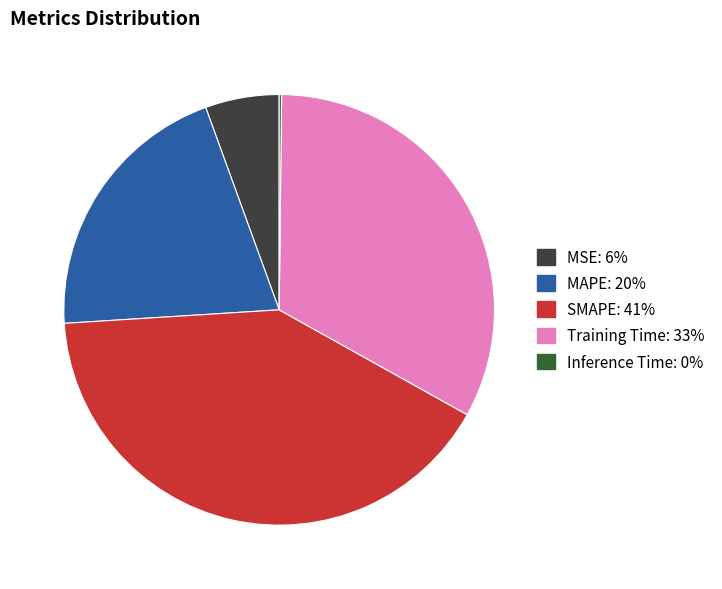

What is the largest slice in the pie chart?

SMAPE